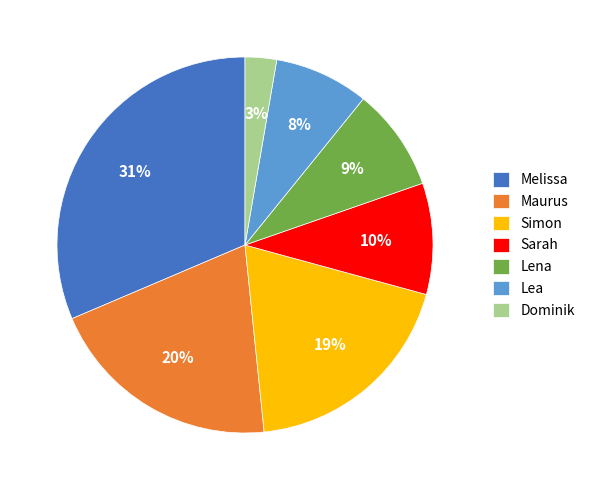

Is it true that Melissa is 31% of the pie?

True